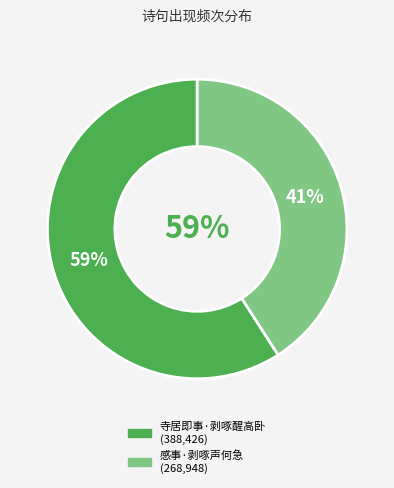

What is the largest slice in the pie chart?

寺居即事·剥啄醒高卧